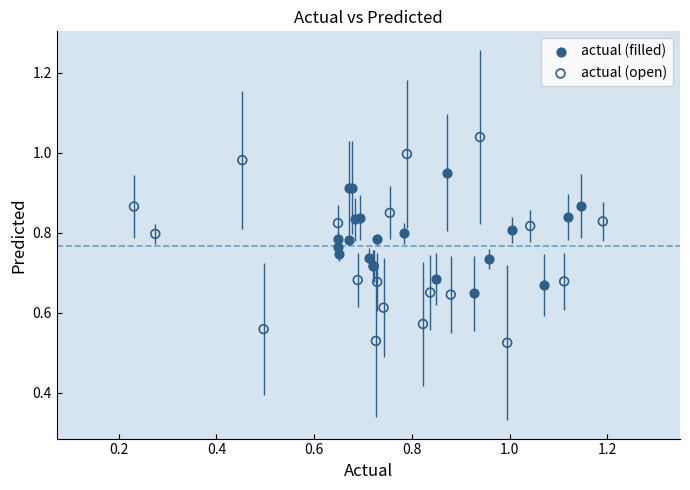

Which series contains the highest Y value?

actual (open)